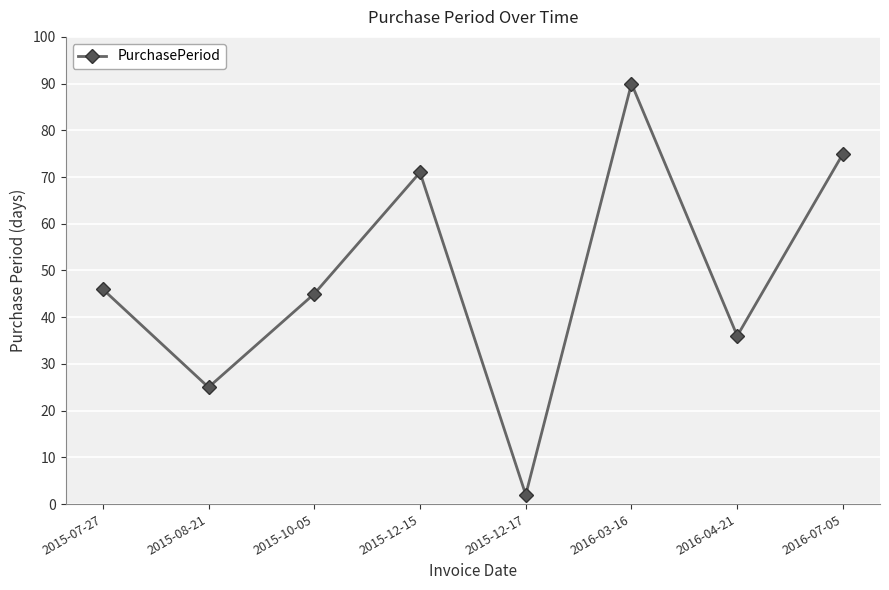

How many points are higher than both their immediate neighbors (excluding endpoints)?

2